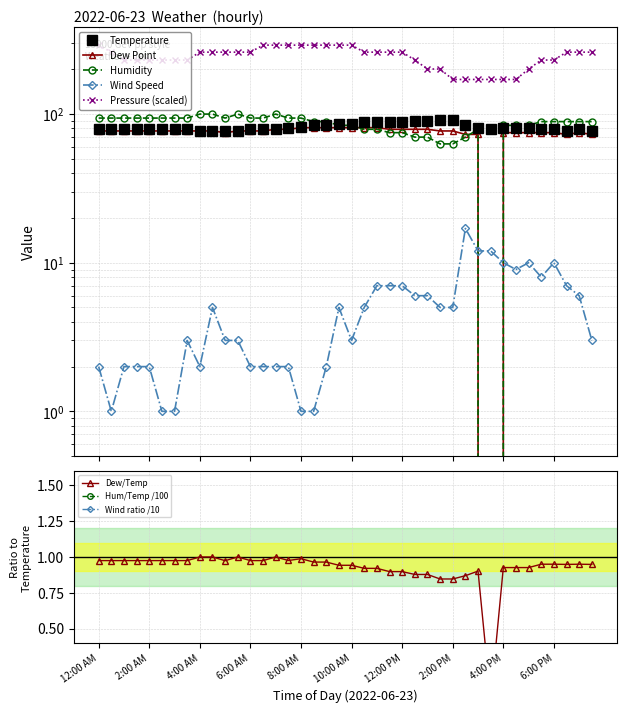

At which label is Wind Speed closest to 9?

4:30 PM